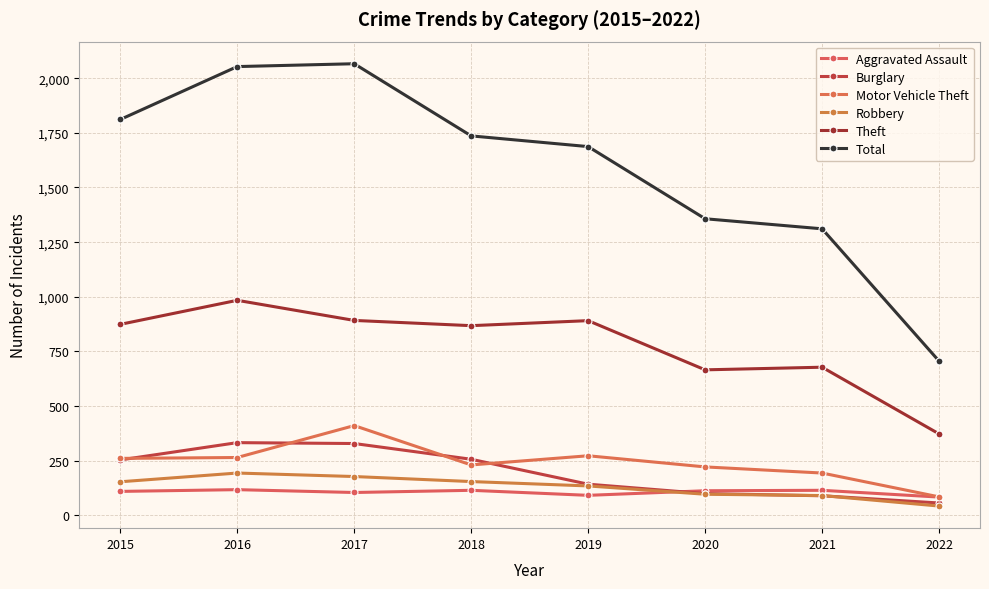

How many data points does each series have?

8